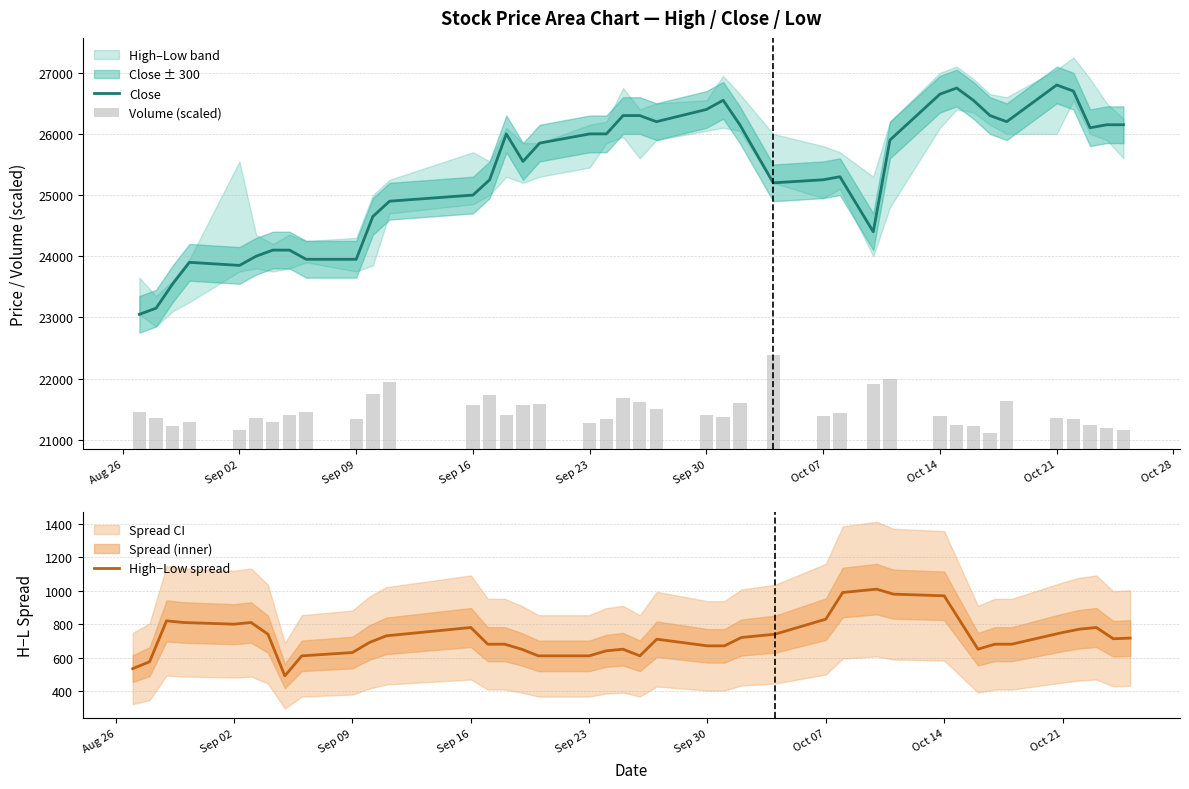

What is the lowest value of the Close series?

23050